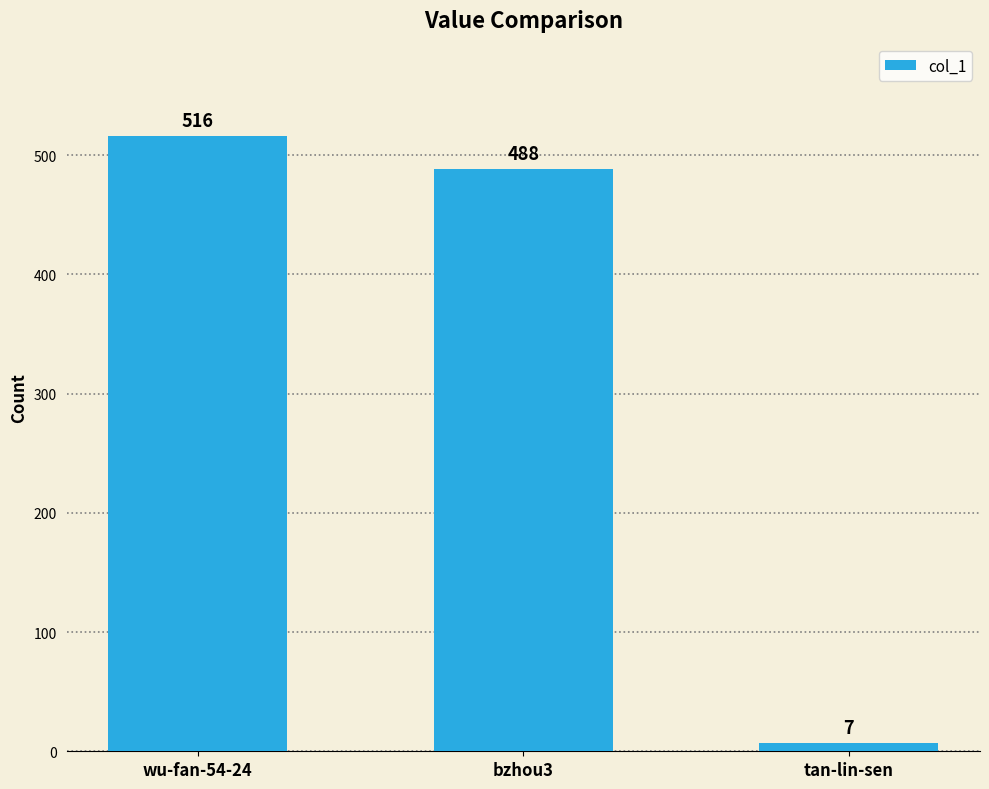

What is the greatest value displayed?

516